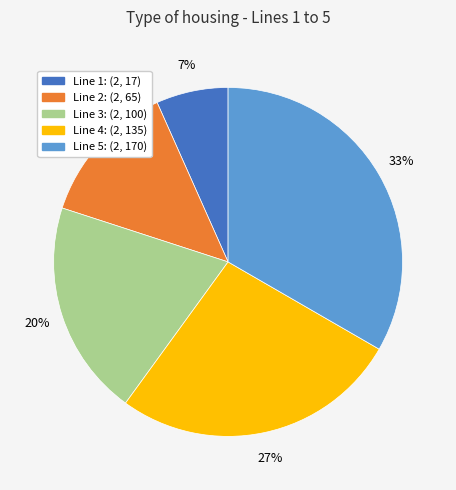

The Line 1: (2, 17) slice represents 7% of the pie. True or false?

True